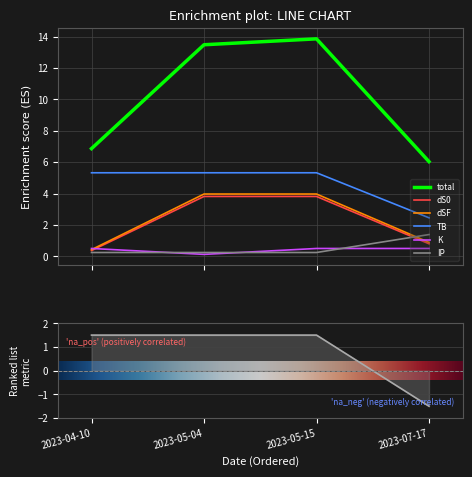

At which category is the sum across all series the highest?

2023-05-15